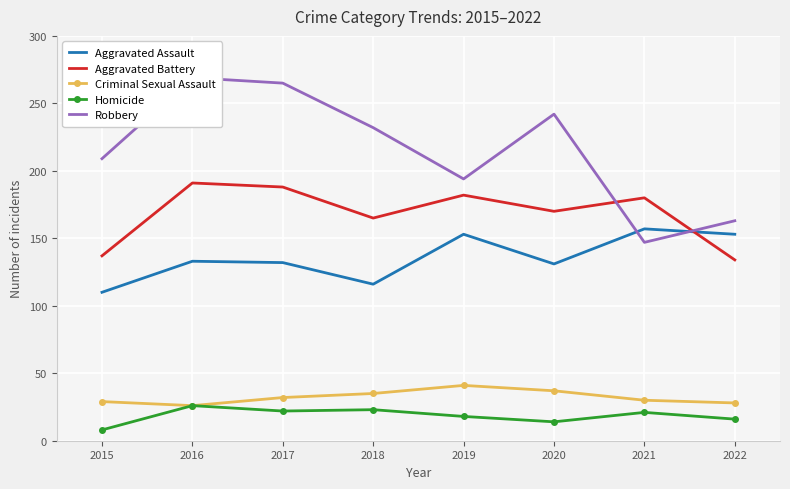

True or false: Aggravated Assault and Criminal Sexual Assault cross at least once.

False